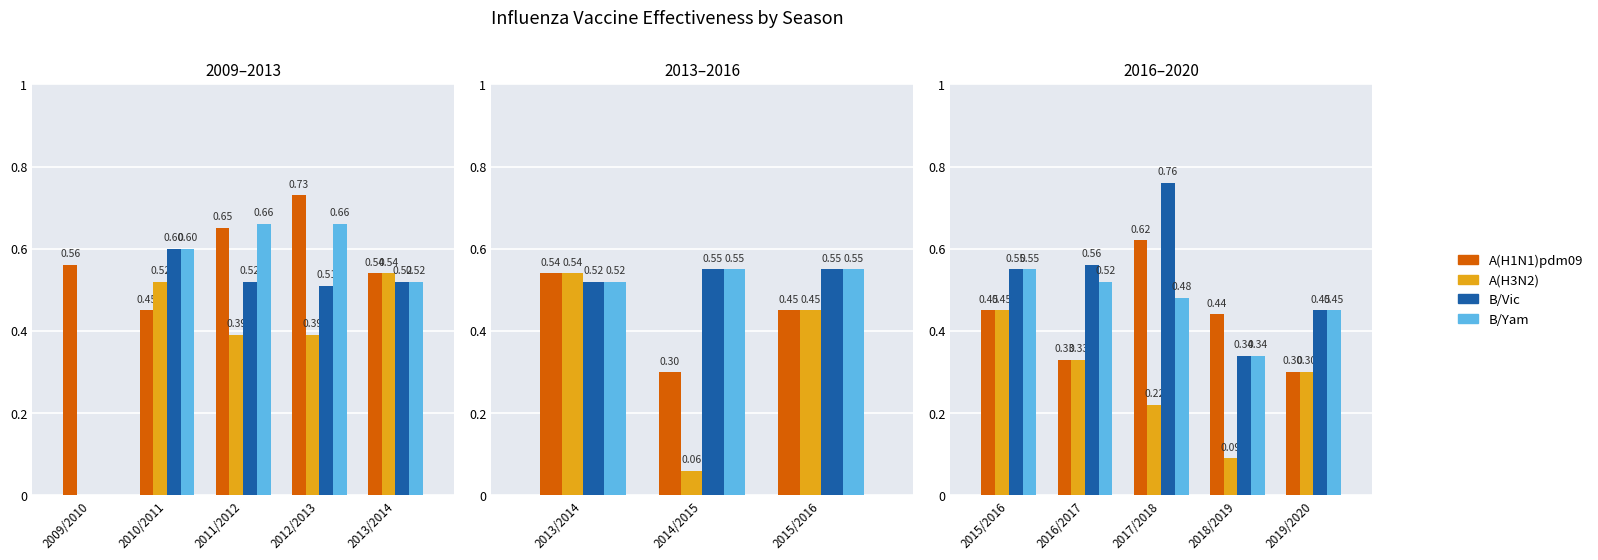

How many data points does each series have?

5